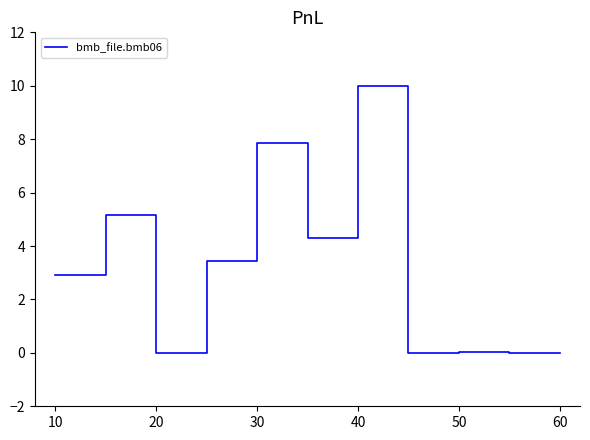

What is the maximum value shown in the chart?

10.0